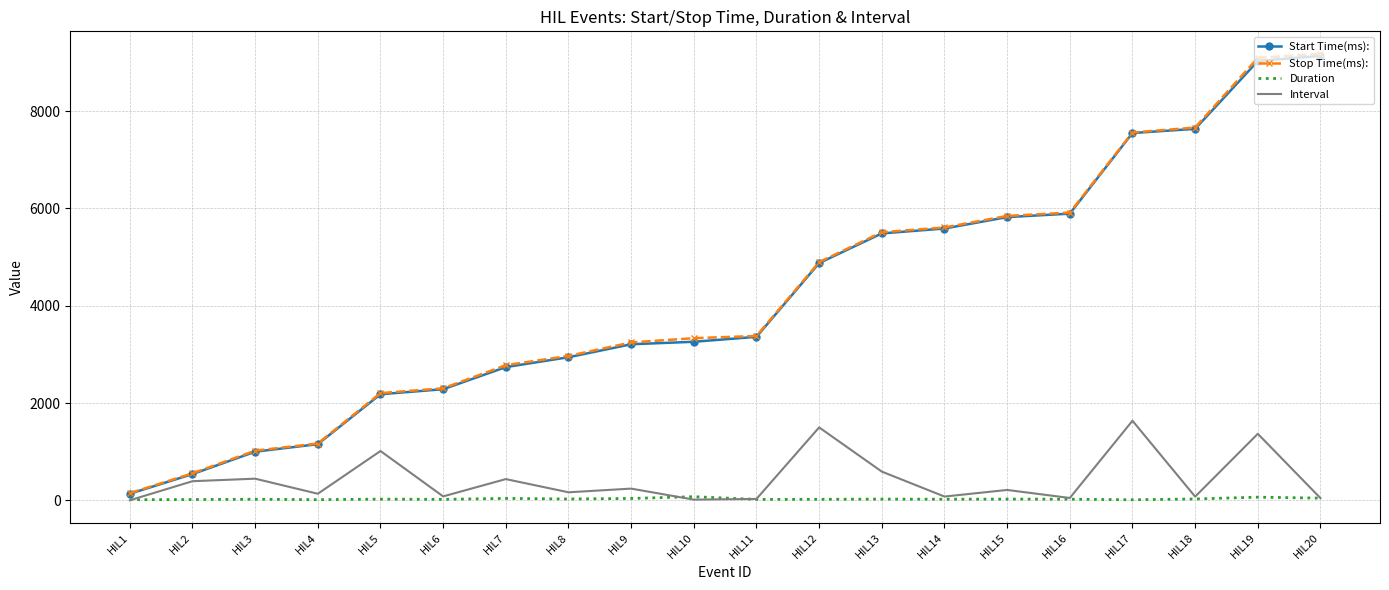

What is the approximate value of Start Time(ms): at HIL3?

998.5